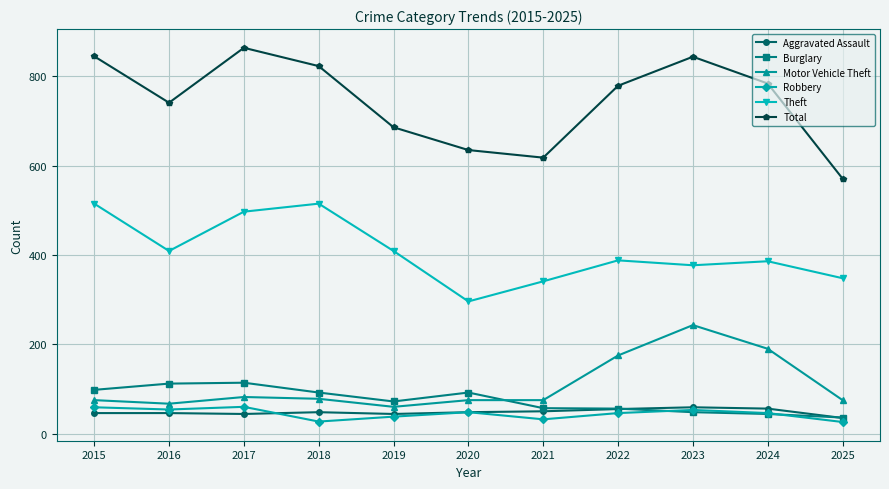

True or false: Total and Motor Vehicle Theft intersect in this chart.

False